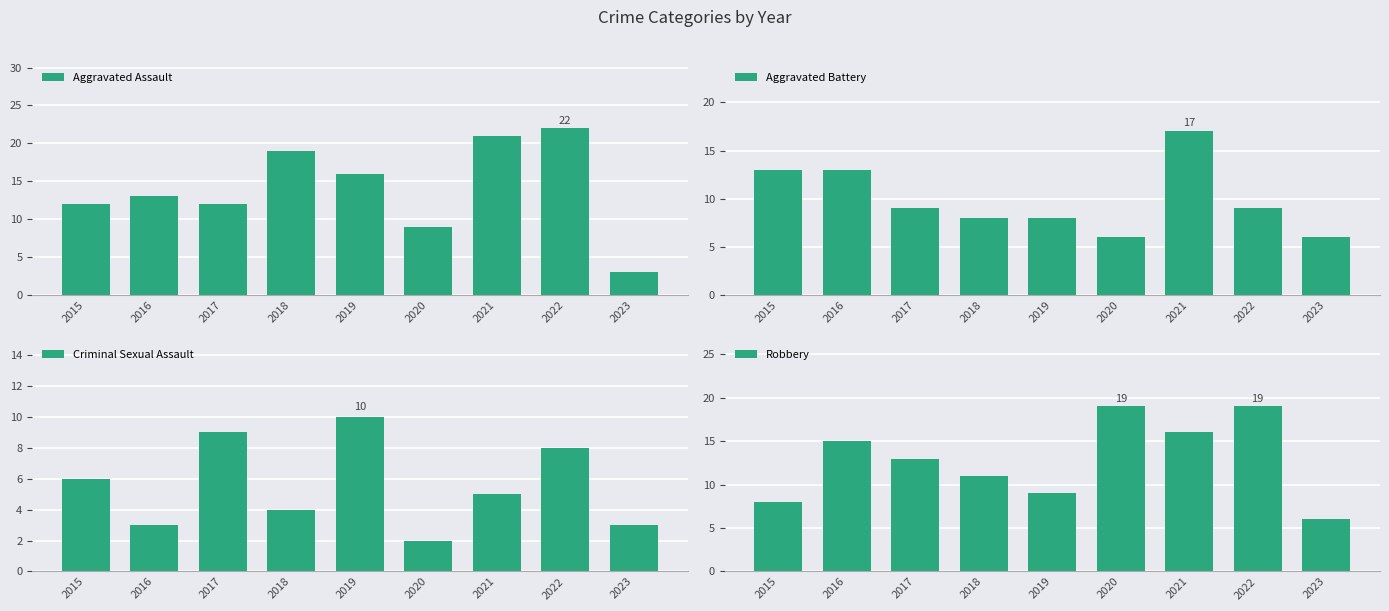

What are all the series names shown in the legend?

Aggravated Assault, Aggravated Battery, Criminal Sexual Assault, Robbery